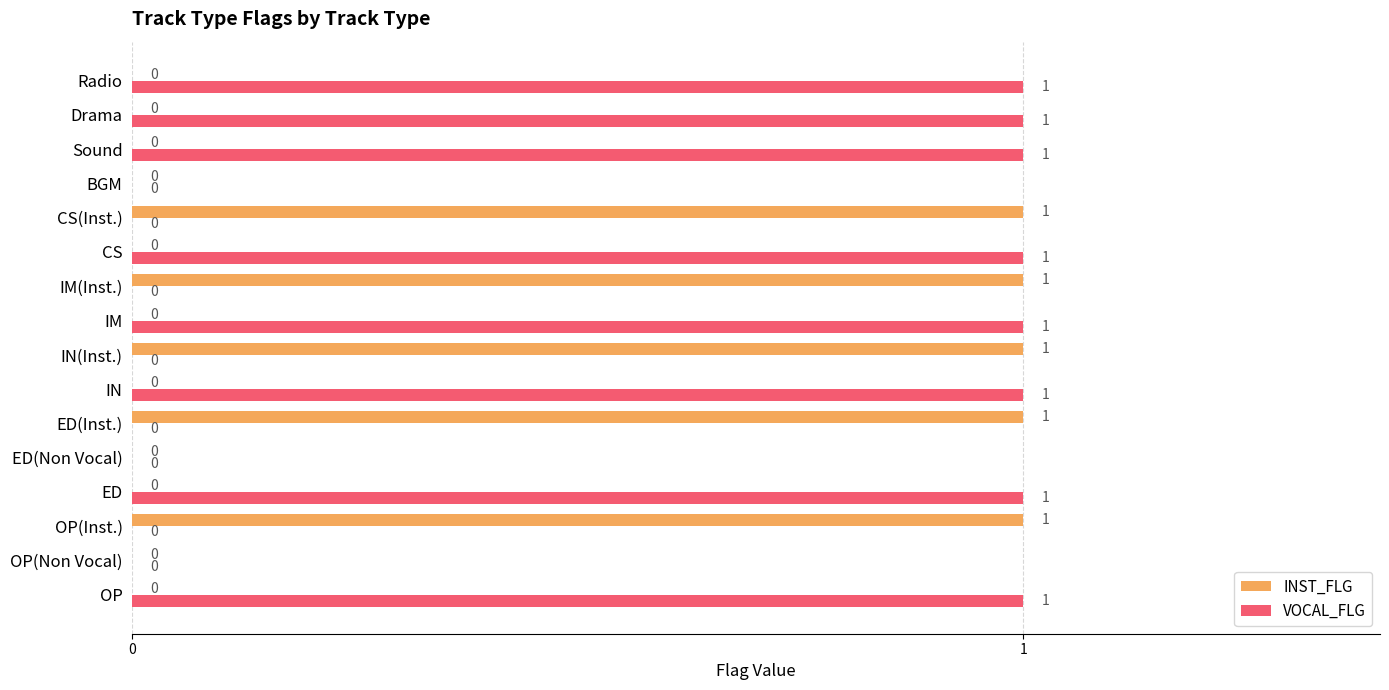

How many INST_FLG values are between 0 and 1?

16